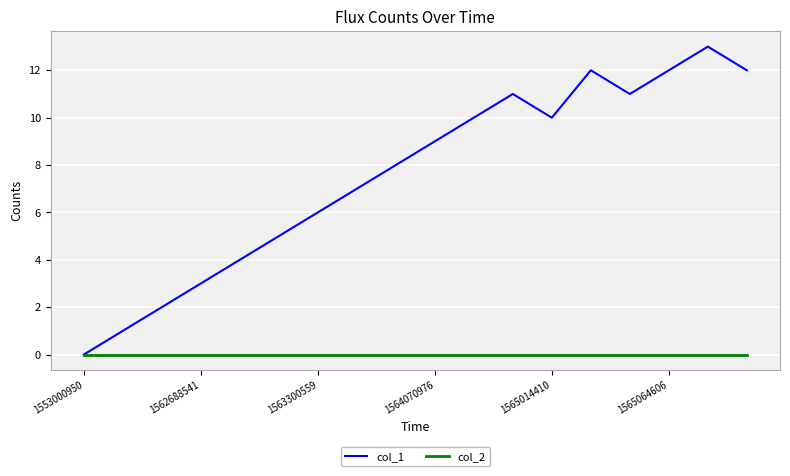

Which series has the largest total across all categories?

col_1